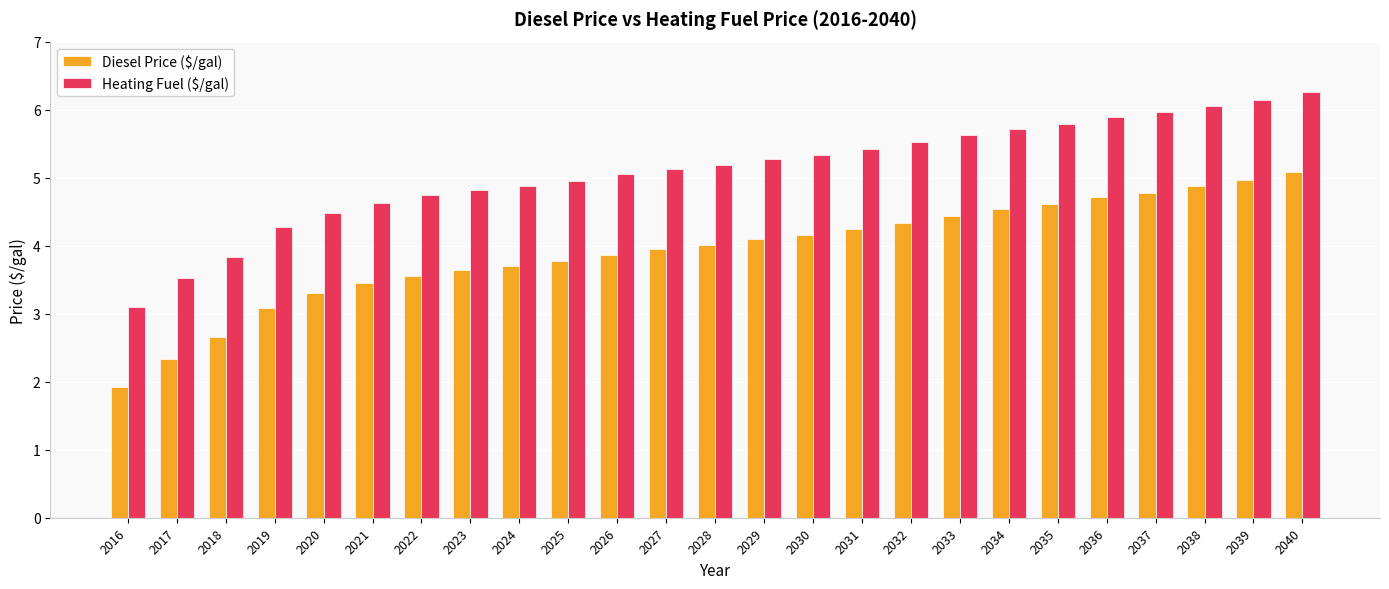

What is the total value across all series at 2029?

9.4